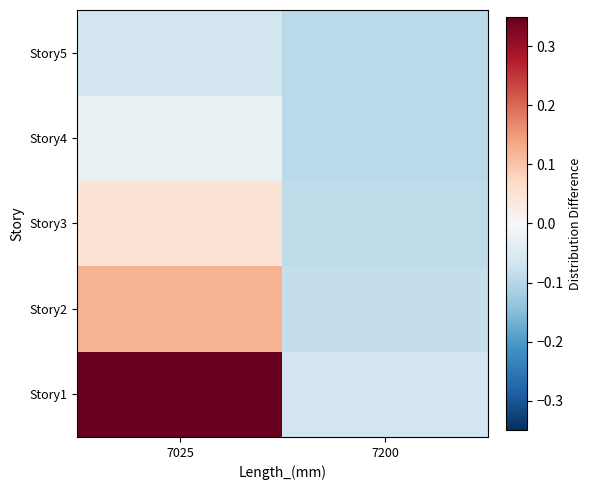

Which category has the highest value across all series?

7025